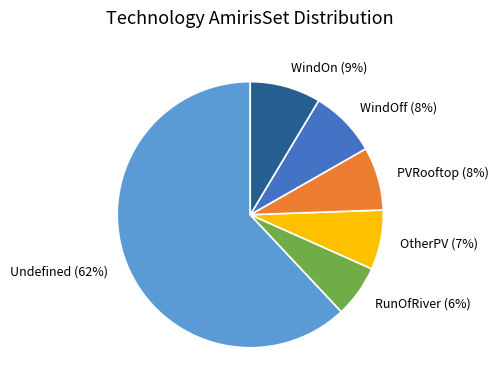

Which category accounts for the majority?

Undefined